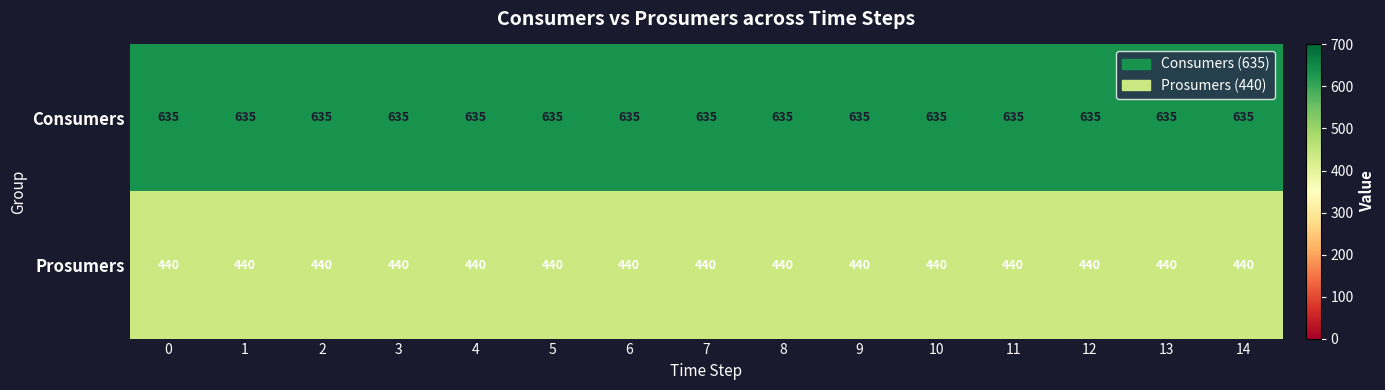

True or false: Prosumers has a value of 440 at 7.

True